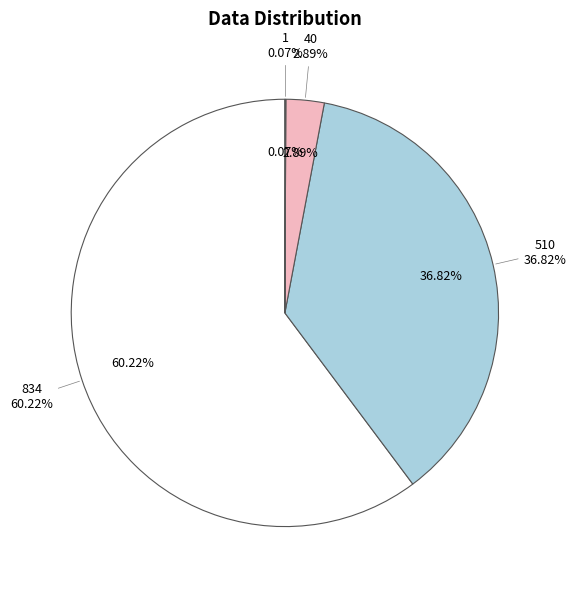

Combined, what portion of the pie is 1 and 40?

3.0%